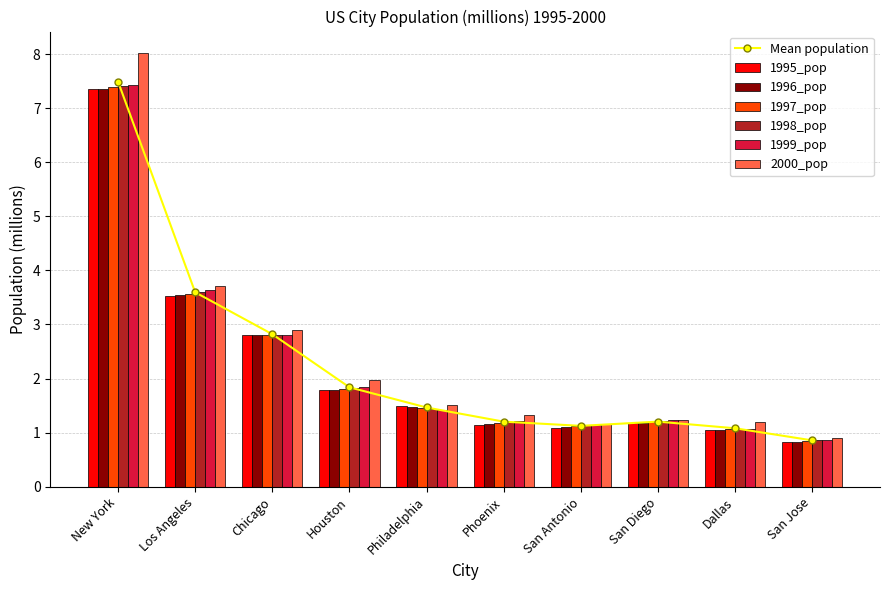

What is the spread (max minus min) of values at Los Angeles?

0.2